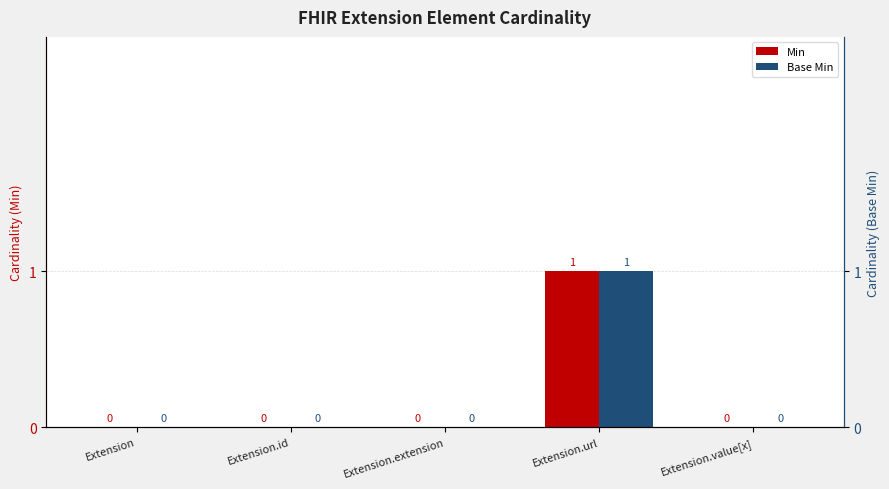

Reading right to left, extract all data points from this chart.

Min: 0	1	0	0	0
Base Min: 0	1	0	0	0